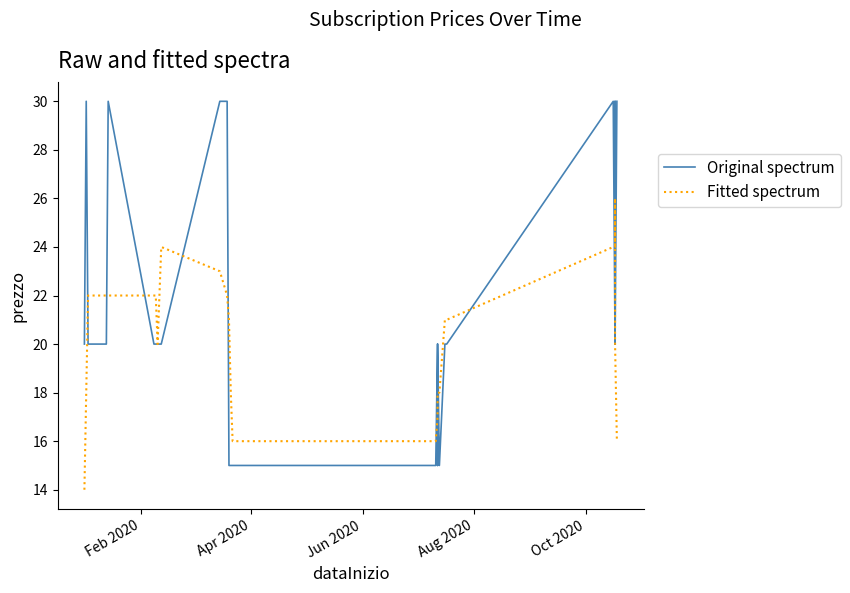

True or false: Fitted spectrum has a value of 33 at 24.

False